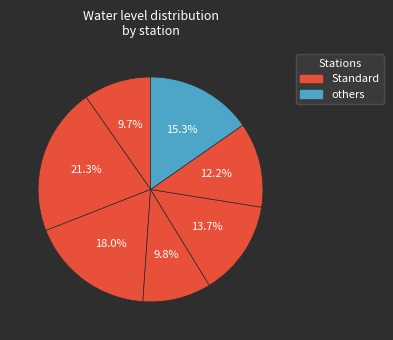

How many slices are in this pie chart?

7